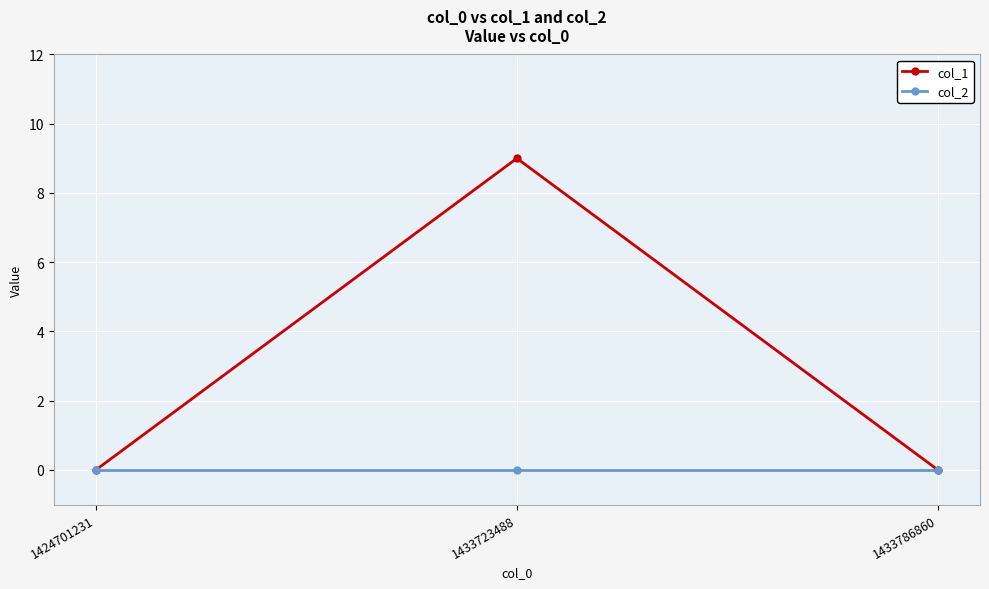

List the series in order of their peak value, lowest first.

col_2, col_1